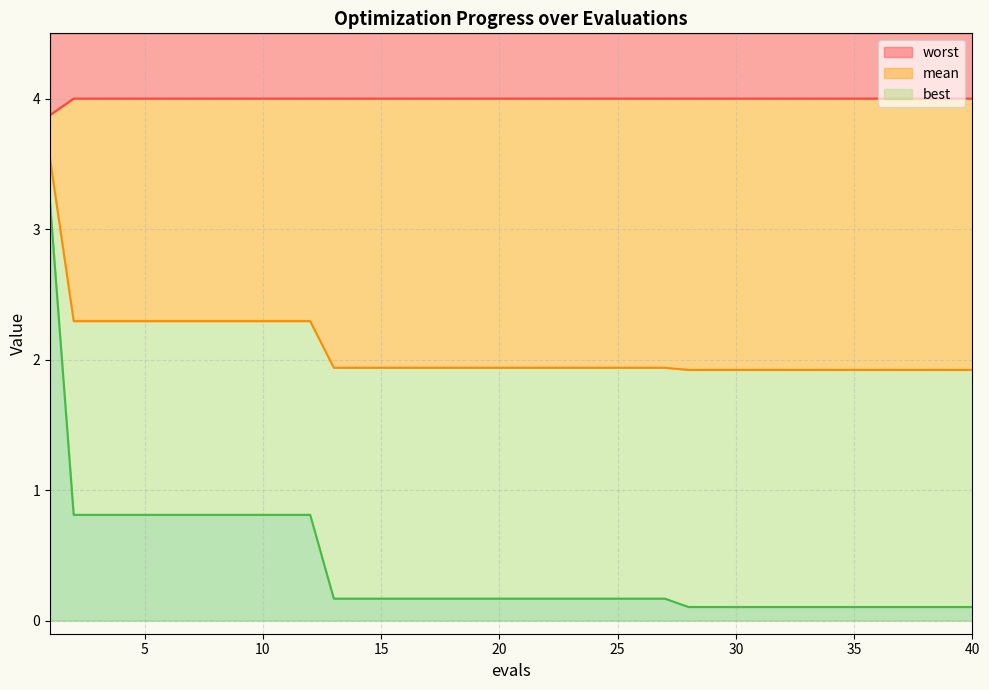

What is the maximum value shown in the chart?

4.0